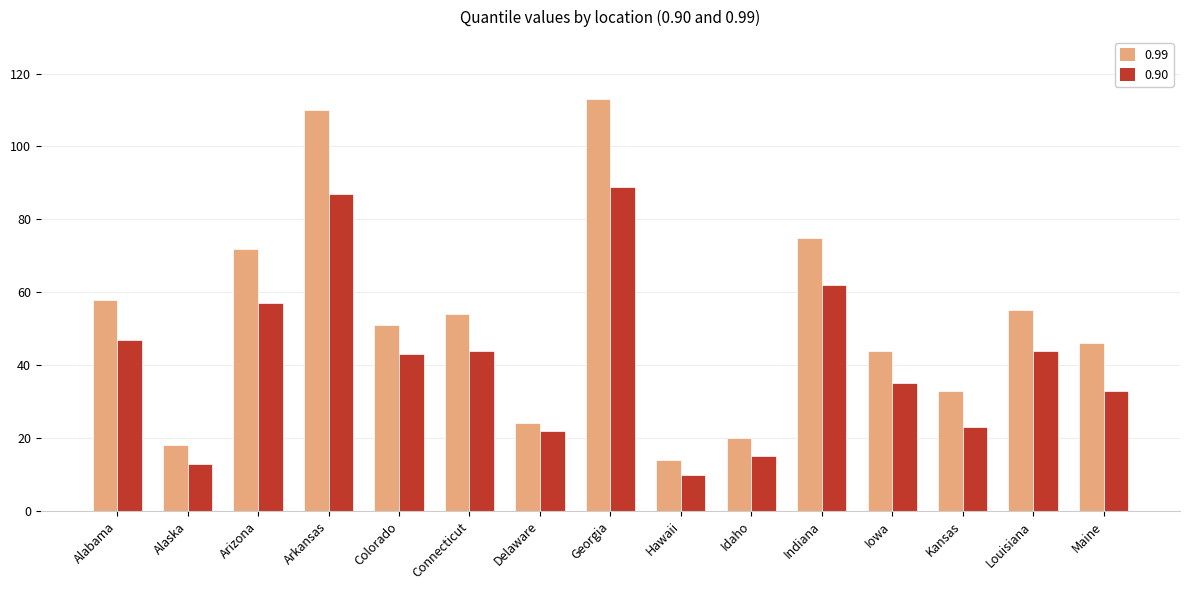

Count the number of categories in the chart.

15